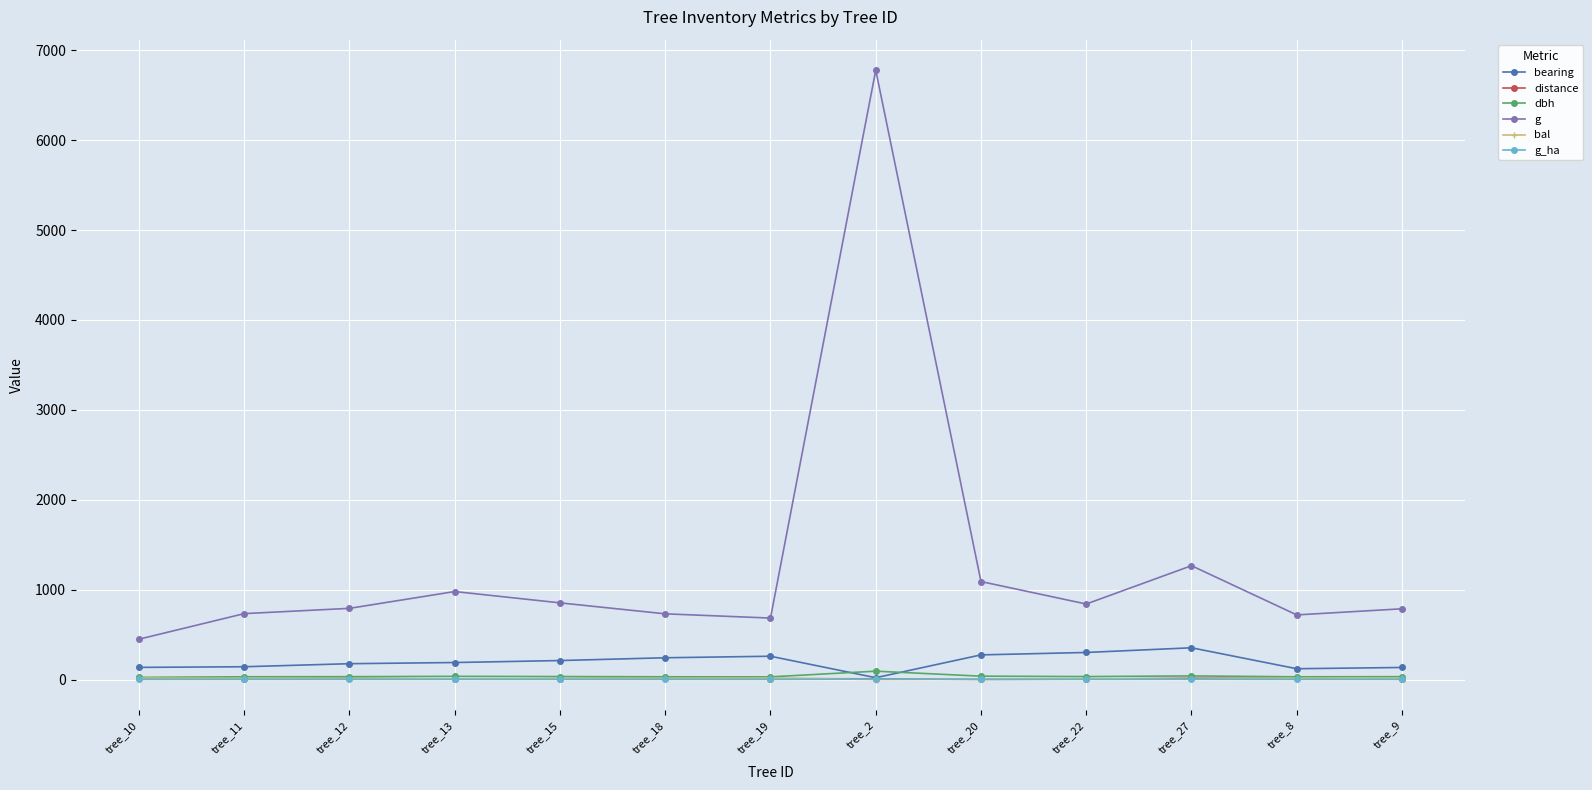

How many data points in g are above 791?

7